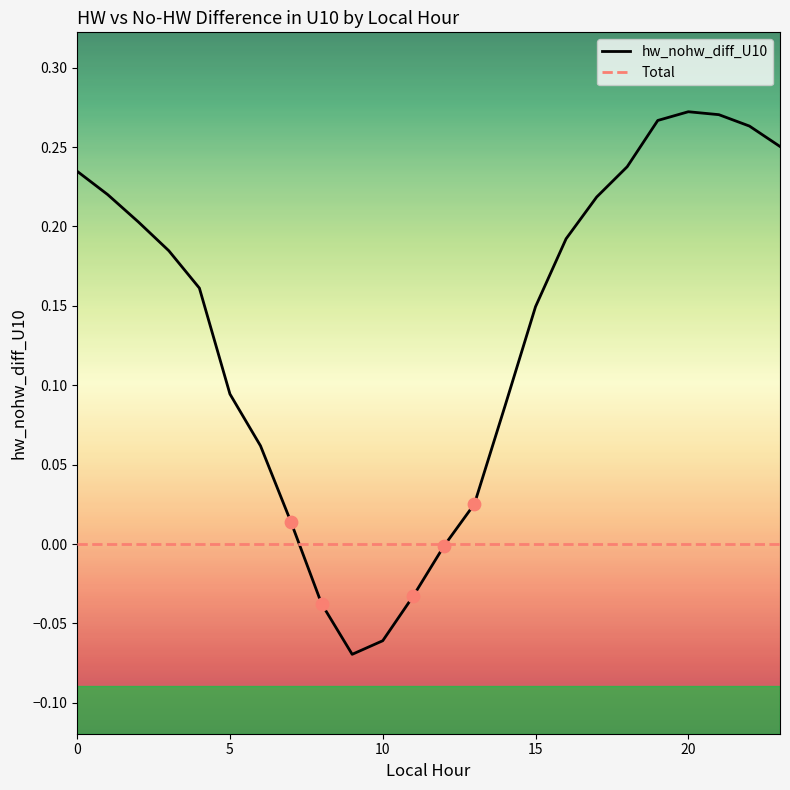

Rank the series by their maximum value, from lowest to highest.

Total, hw_nohw_diff_U10